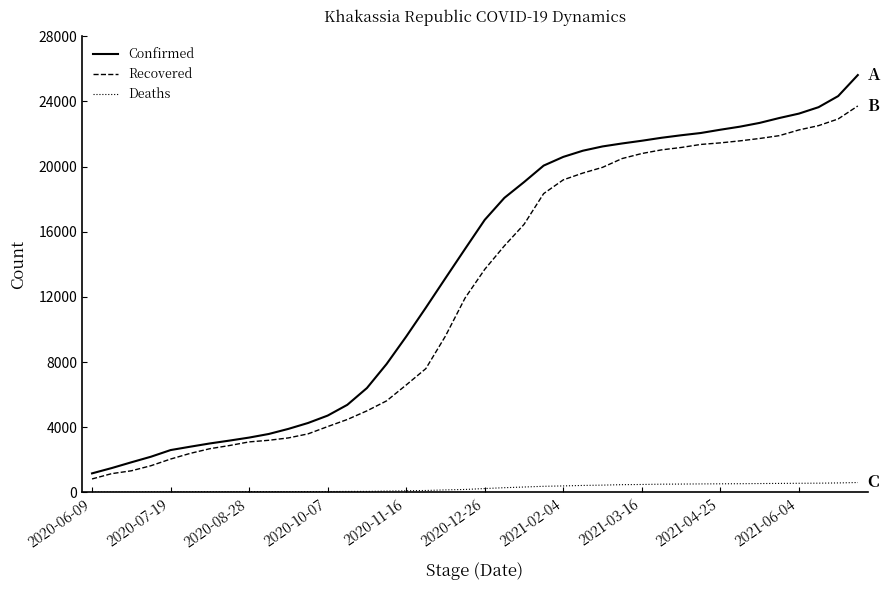

Which series has the widest spread of values?

Confirmed